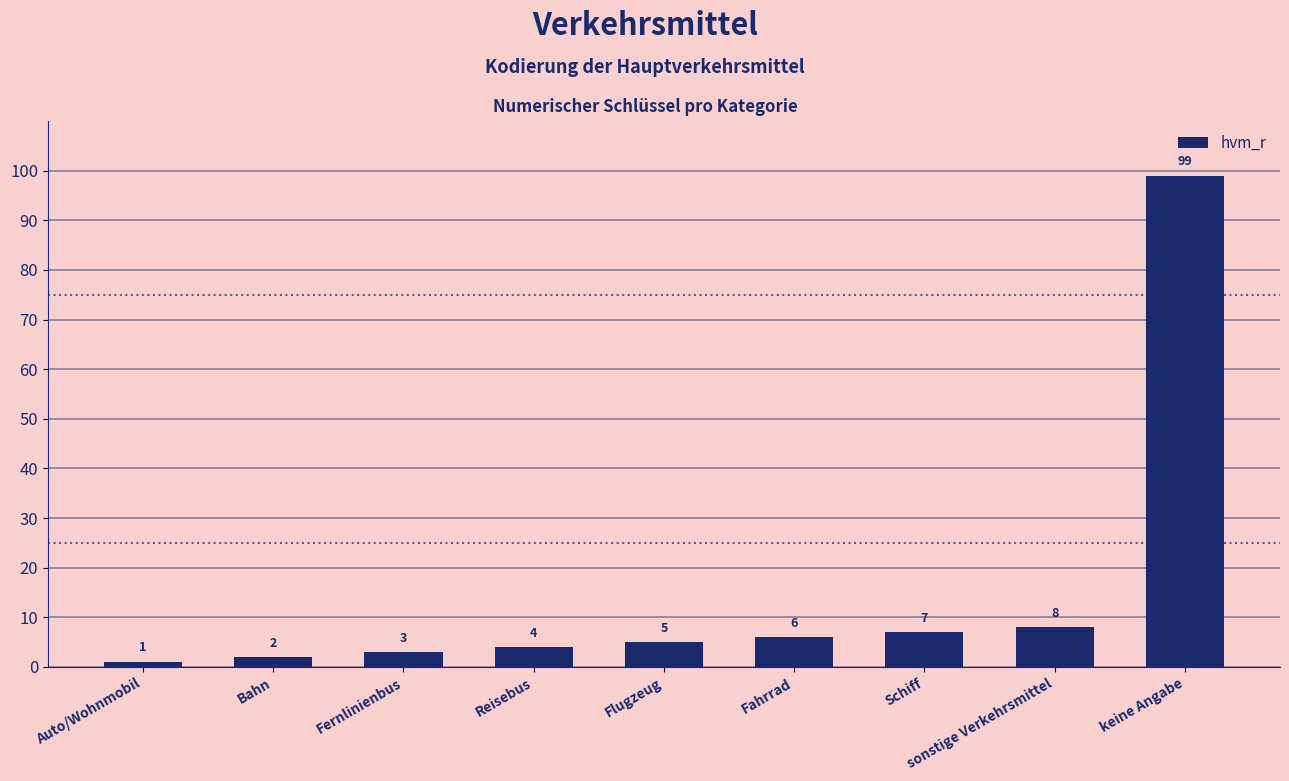

At which label is the value closest to 50?

sonstige Verkehrsmittel